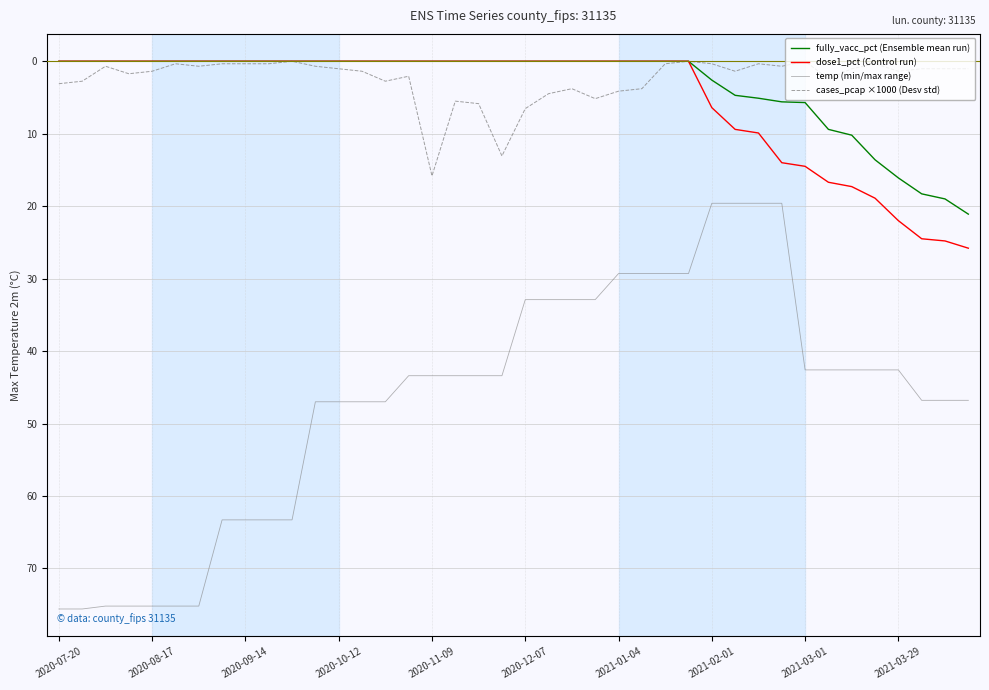

Which series has the largest total across all categories?

temp (min/max range)